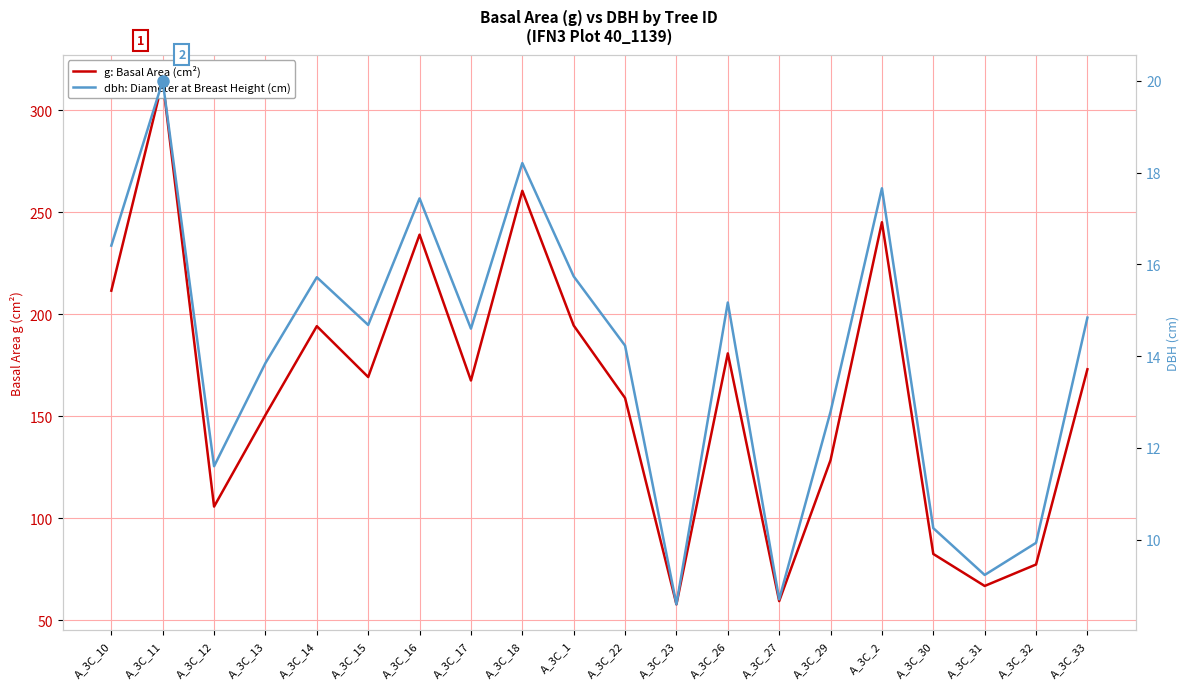

True or false: g: Basal Area (cm²) has a value of 110.6 at A_3C_16.

False